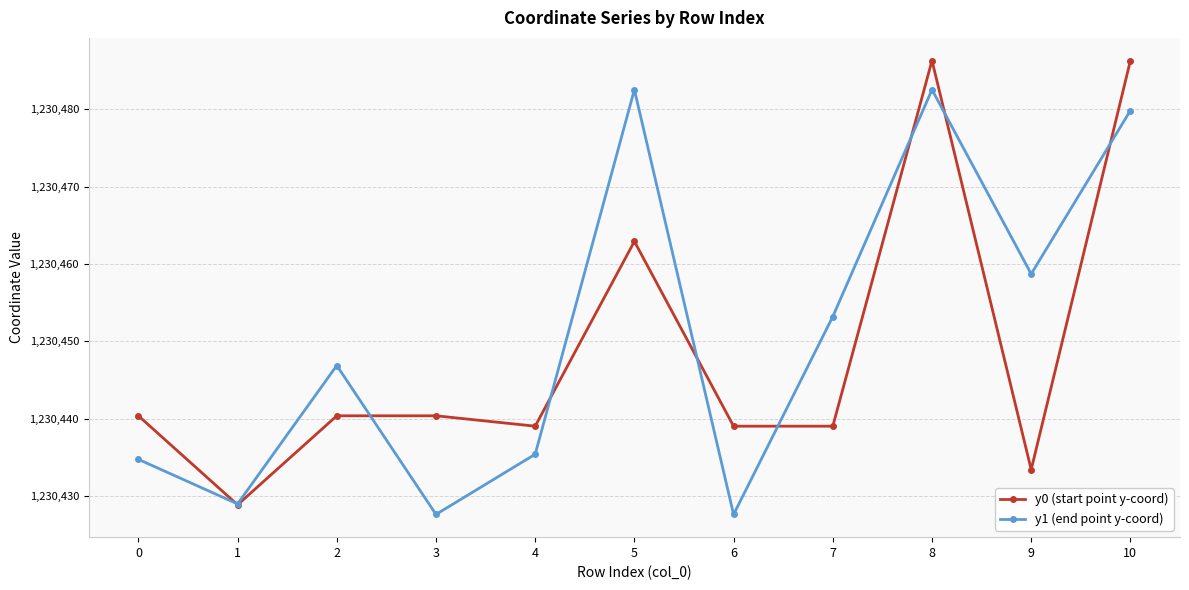

How many lines are shown in the chart?

2